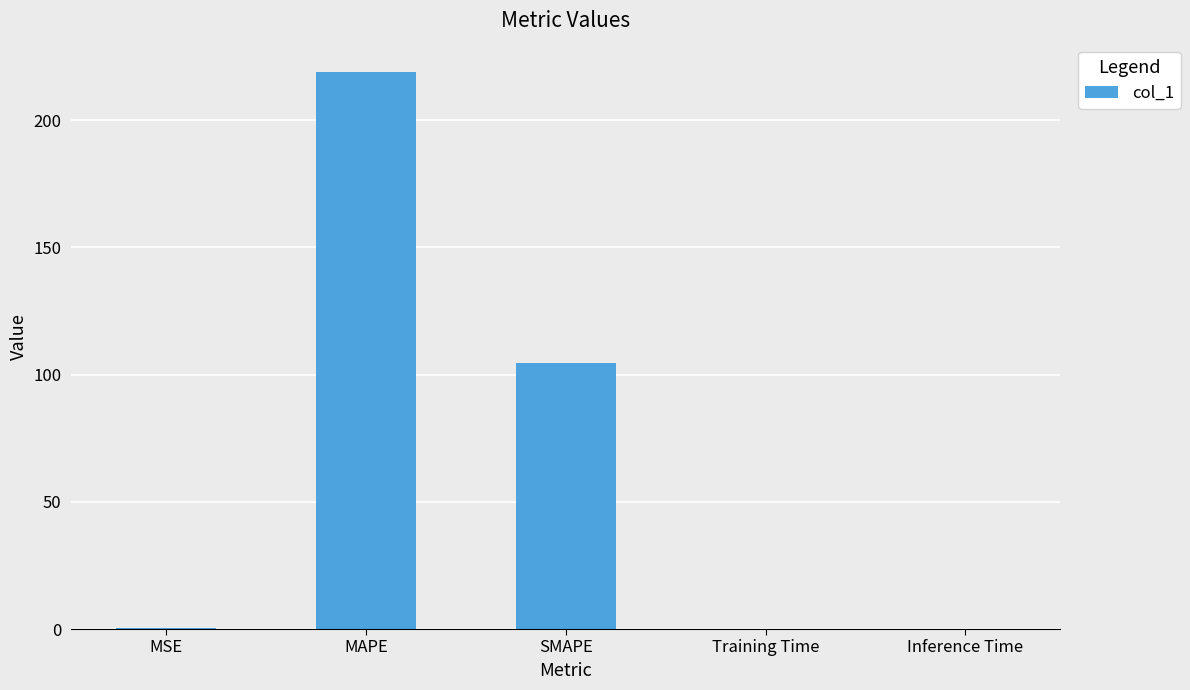

The chart shows a value of 51.2 at SMAPE. True or false?

False